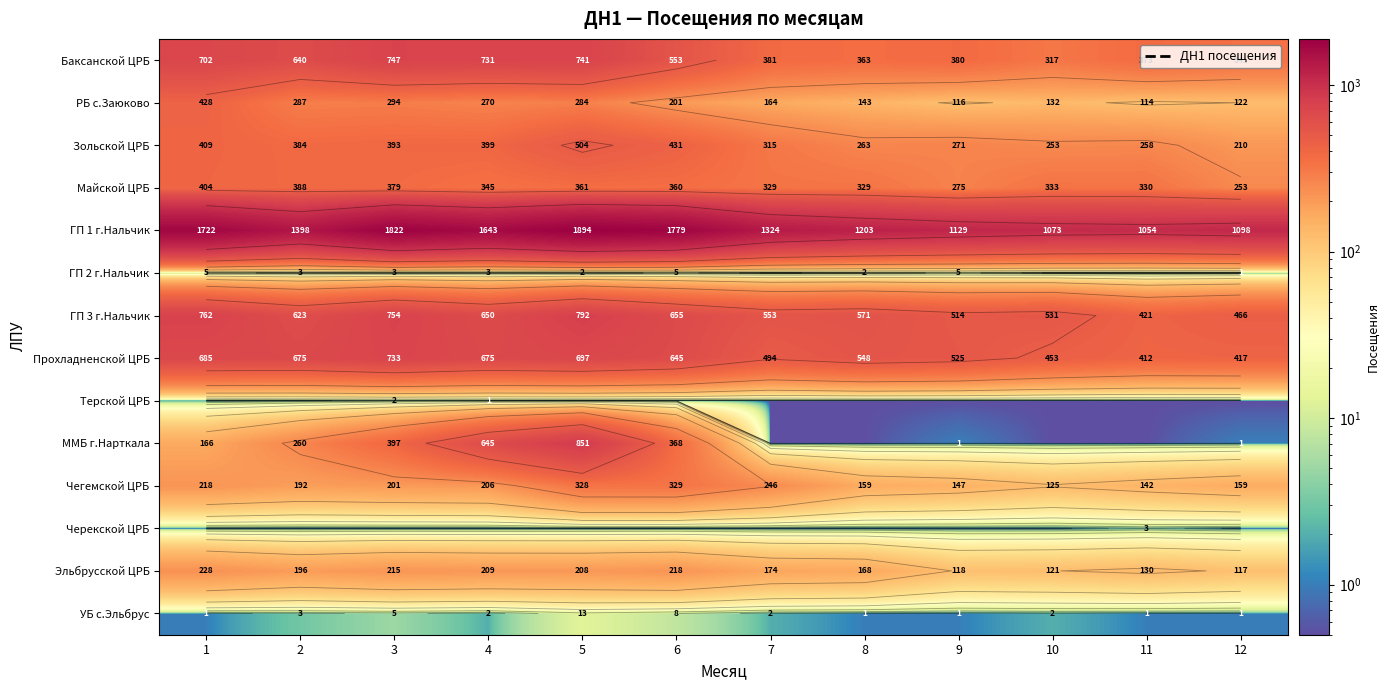

At which label does Баксанской ЦРБ first exceed 553?

1